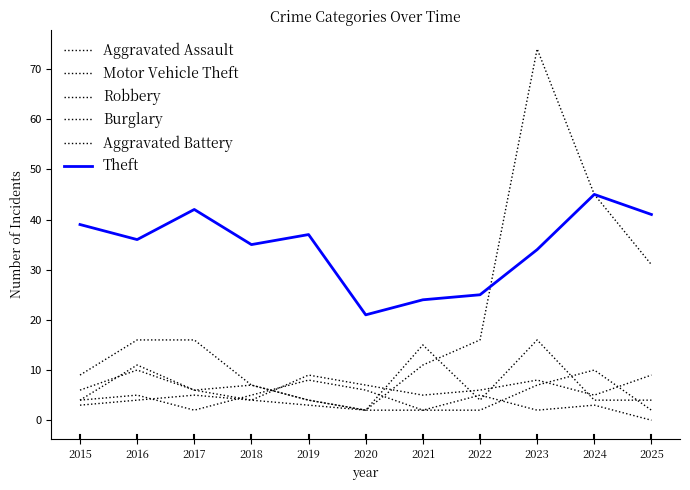

What is the value of the Robbery point at the 1st from the left?

4